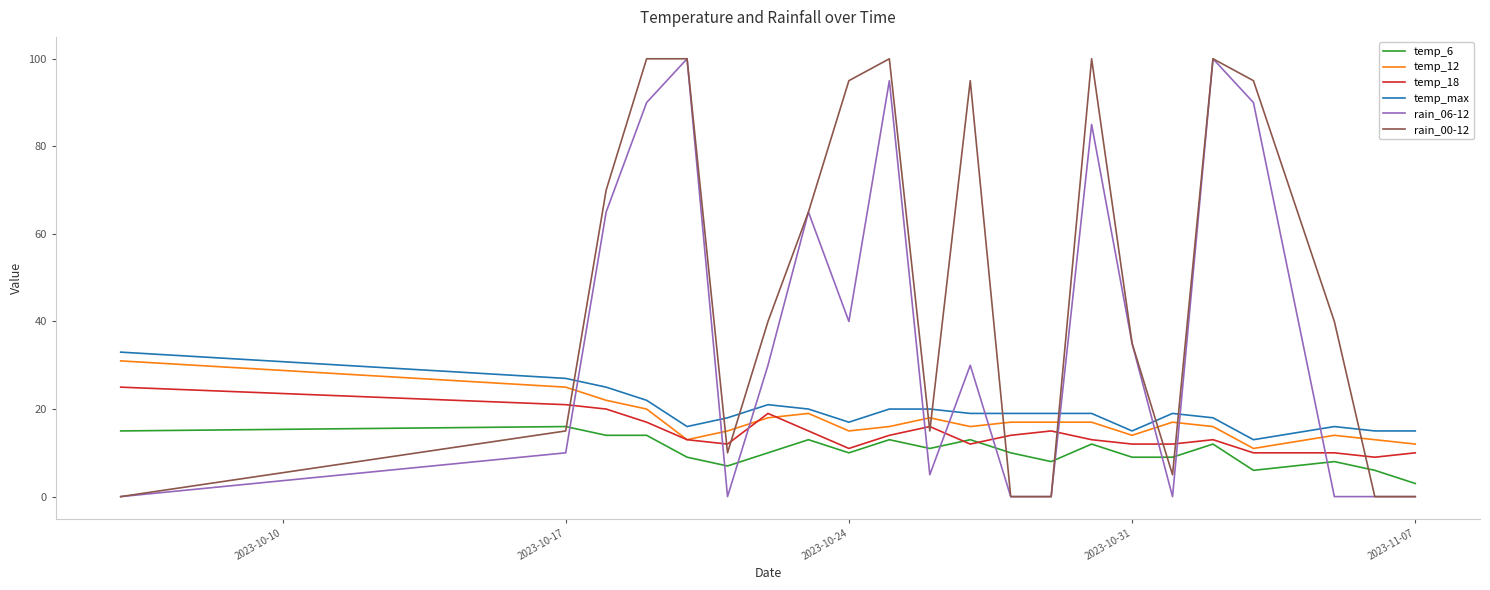

True or false: rain_06-12 and temp_max cross at least once.

True